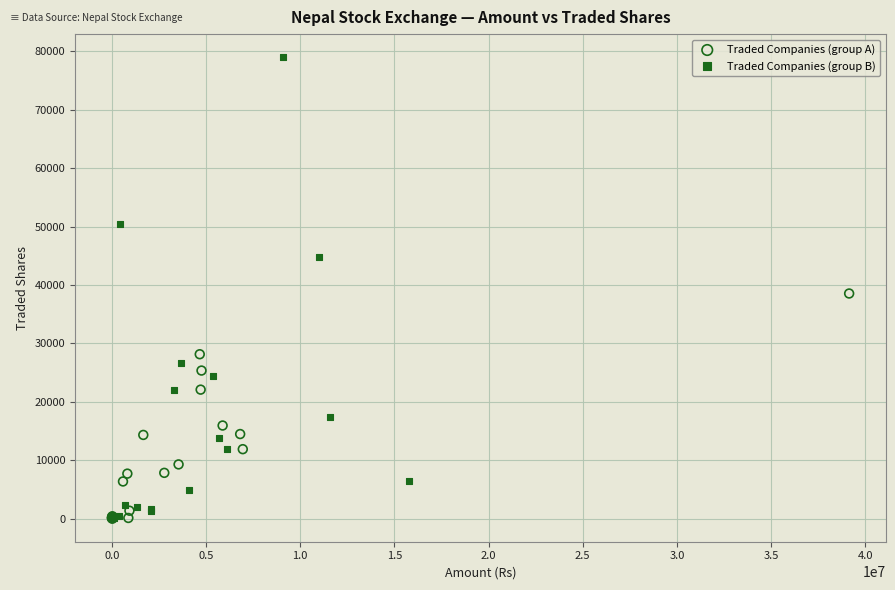

Which series reaches the maximum Y coordinate?

Traded Companies (group B)